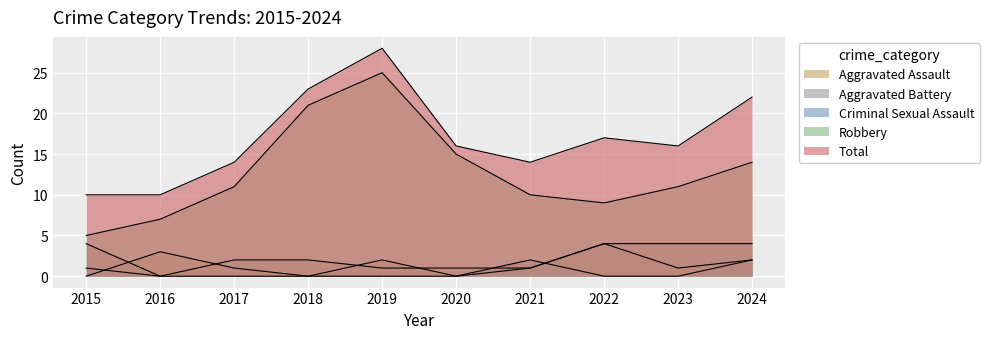

Where does the Total series first go above 16?

2018